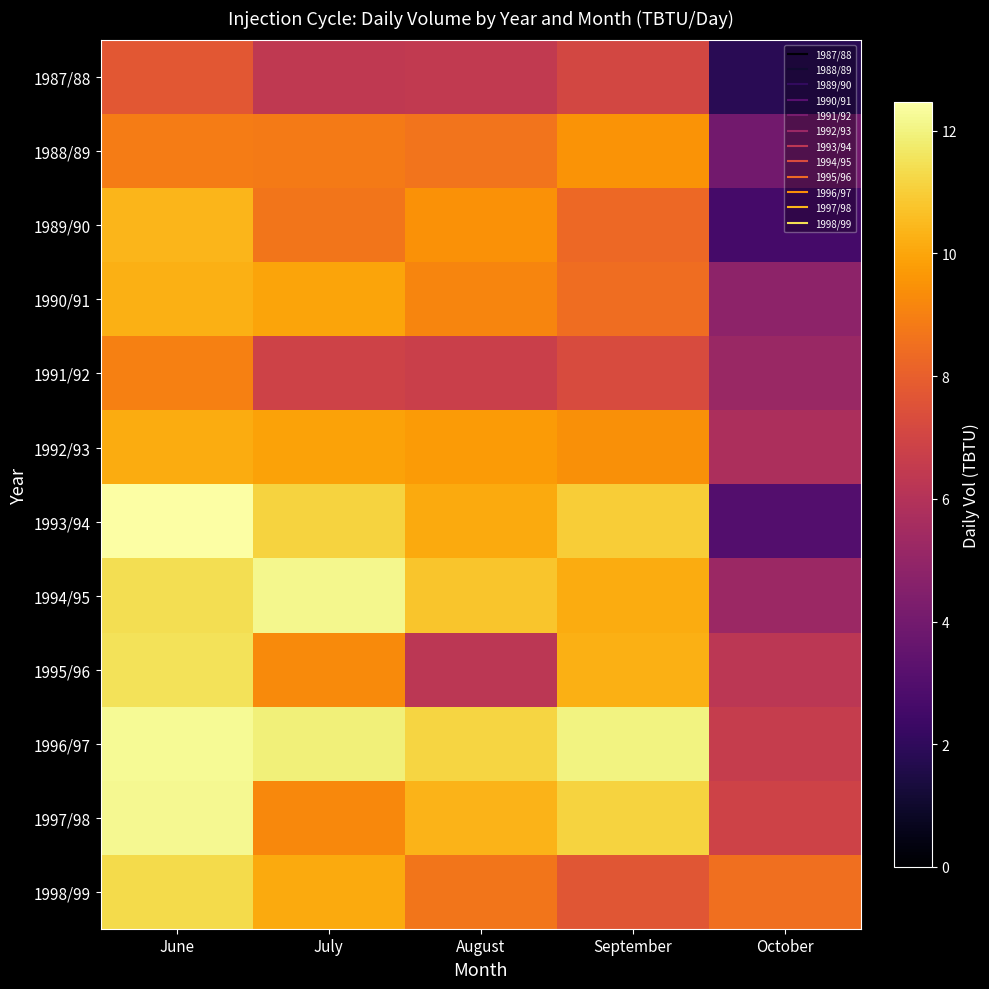

Reading left to right, list all the values displayed in this chart.

1987/88: June=7.7	July=6.4	August=6.5	September=7.1	October=1.8
1988/89: June=8.9	July=8.8	August=8.6	September=9.5	October=4.0
1989/90: June=10.4	July=8.7	August=9.5	September=8.3	October=2.6
1990/91: June=10.2	July=9.9	August=9.1	September=8.4	October=4.8
1991/92: June=9.0	July=6.9	August=6.7	September=7.3	October=5.2
1992/93: June=10.2	July=9.9	August=9.7	September=9.4	October=5.8
1993/94: June=12.5	July=11.1	August=10.1	September=11.0	October=3.0
1994/95: June=11.4	July=12.2	August=10.8	September=10.2	October=5.3
1995/96: June=11.5	July=9.3	August=6.3	September=10.2	October=6.3
1996/97: June=12.3	July=11.9	August=11.2	September=12.0	October=6.6
1997/98: June=12.2	July=9.2	August=10.4	September=11.1	October=6.9
1998/99: June=11.3	July=10.1	August=8.7	September=7.7	October=8.5